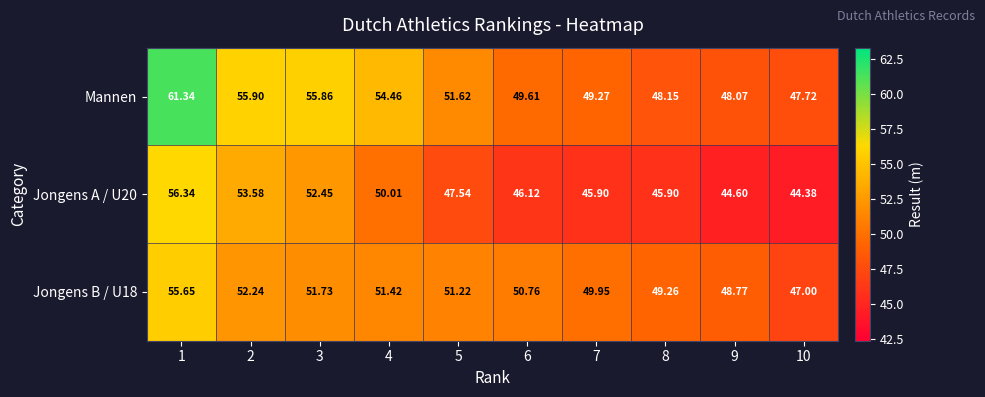

How many series are shown in this chart?

3